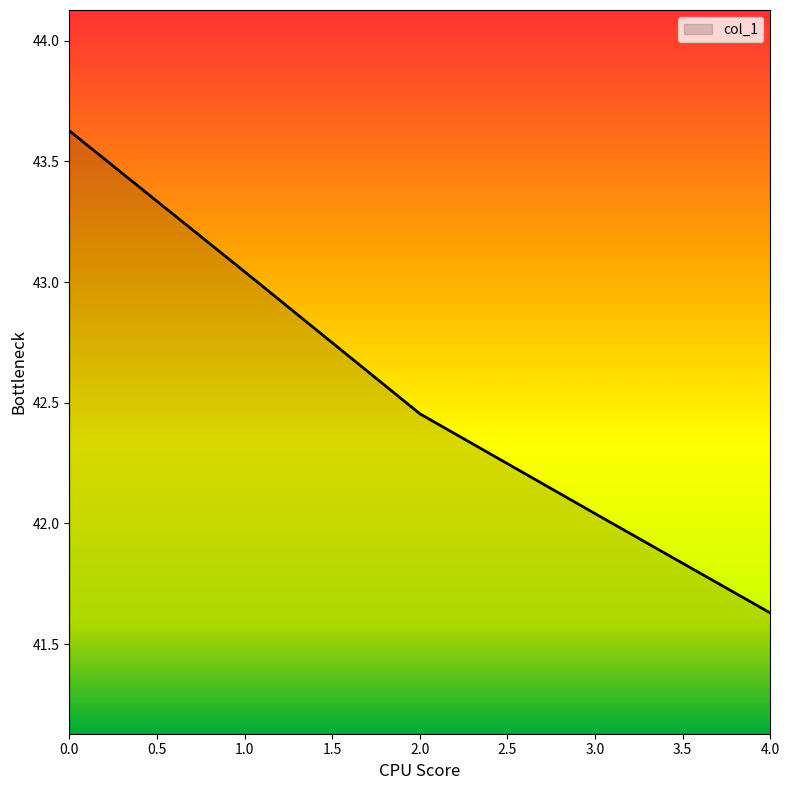

What is the sum of all values?

212.8